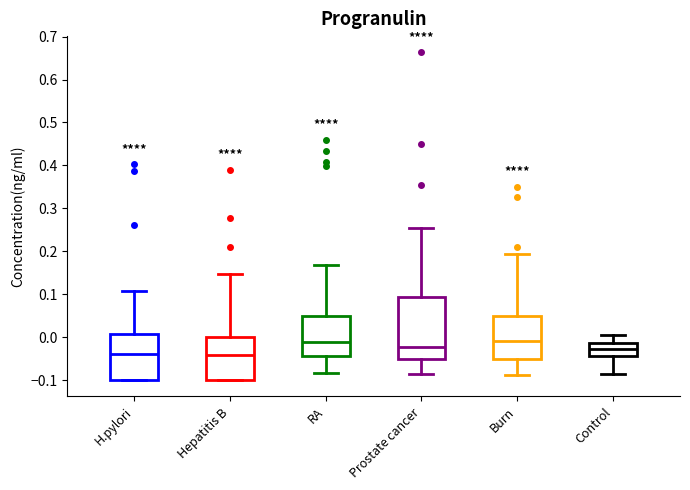

Reading left to right, read every box against the y-axis: the position of its median line, the range the box covers, and the ends of its whiskers. The values are not printed on the chart, so give them approximately, as read against the axis.

H.pylori: median -0.04, box -0.10 to 0.01, whiskers -0.10 to 0.11
Hepatitis B: median -0.04, box -0.10 to 0.00, whiskers -0.10 to 0.15
RA: median -0.01, box -0.05 to 0.05, whiskers -0.08 to 0.17
Prostate cancer: median -0.02, box -0.05 to 0.09, whiskers -0.09 to 0.25
Burn: median -0.01, box -0.05 to 0.05, whiskers -0.09 to 0.19
Control: median -0.03, box -0.04 to -0.01, whiskers -0.09 to 0.00